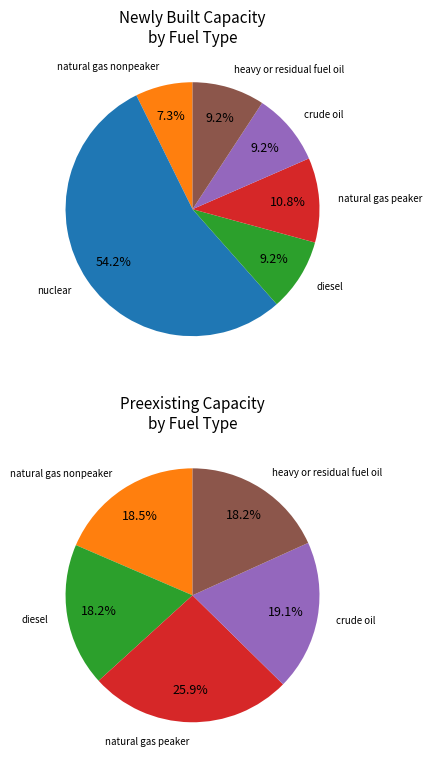

Count the number of slices in the pie.

6